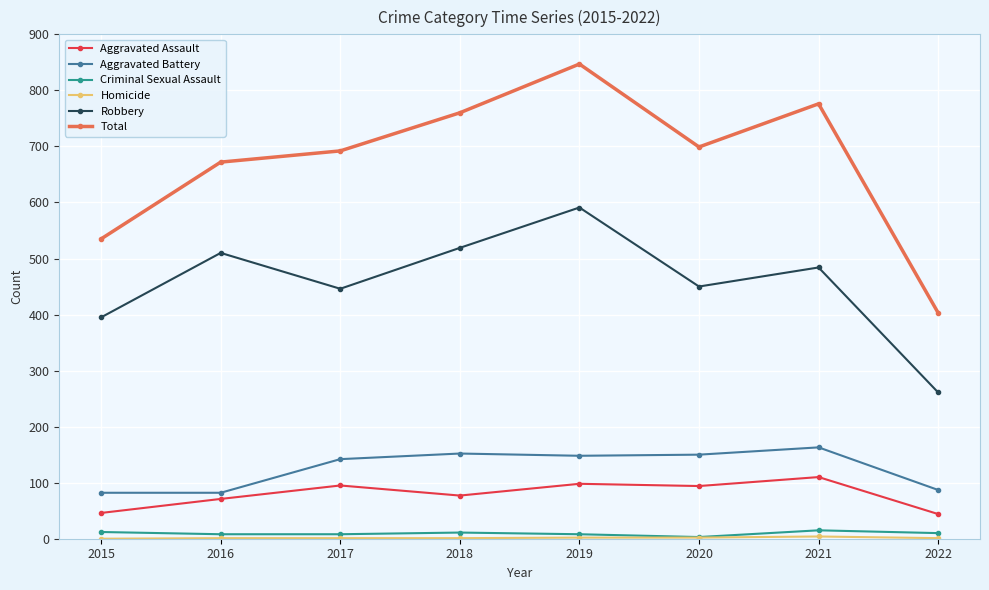

Is the value of Aggravated Battery at 2022 greater than the value of Robbery at 2015?

No